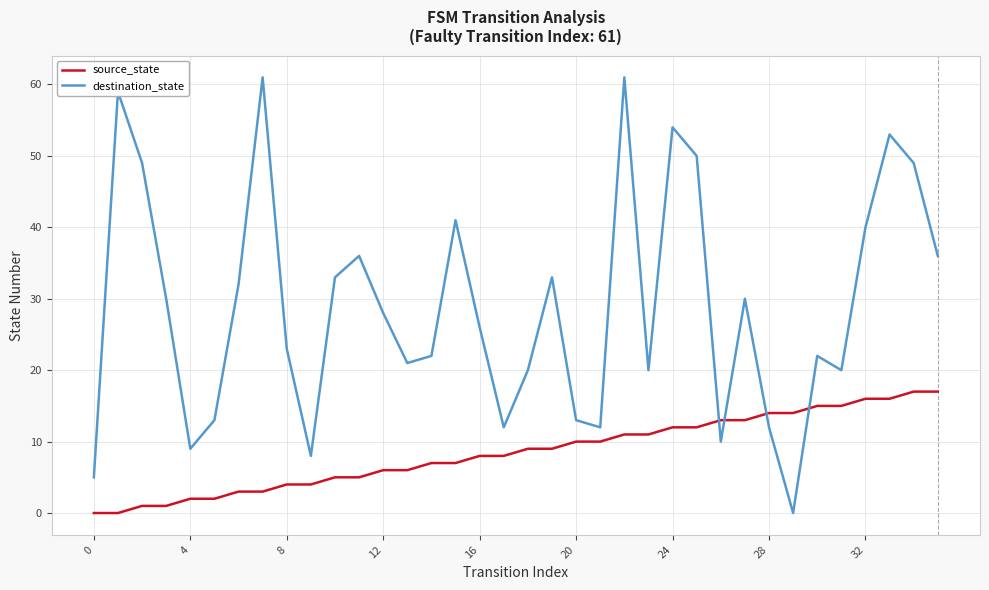

Which series has the largest total across all categories?

destination_state